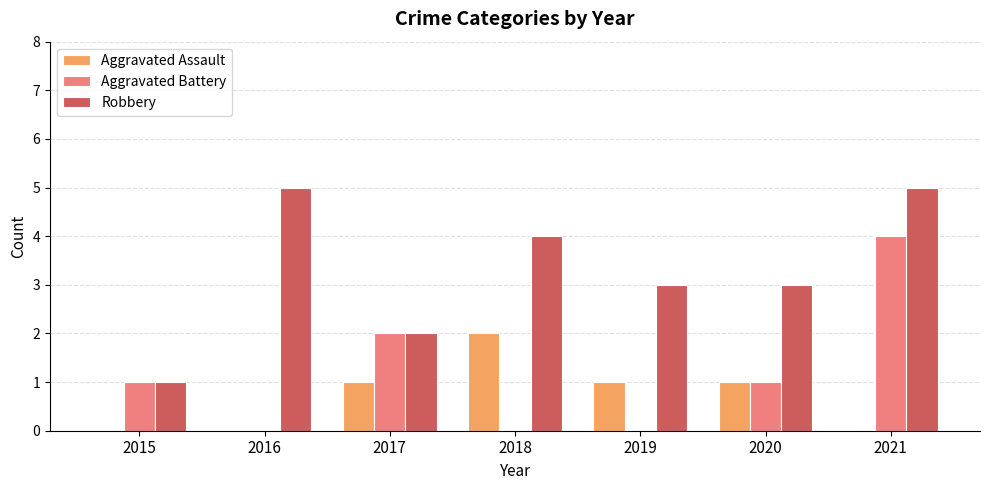

Between 2017 and 2019, which series saw the biggest shift?

Aggravated Battery